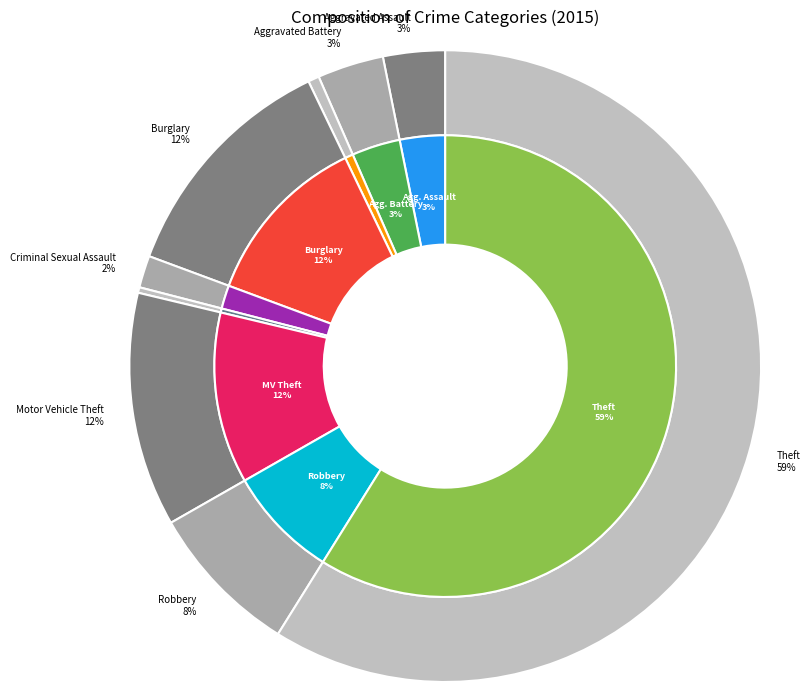

Combined, what portion of the pie is Aggravated Assault and Homicide?

3.5%